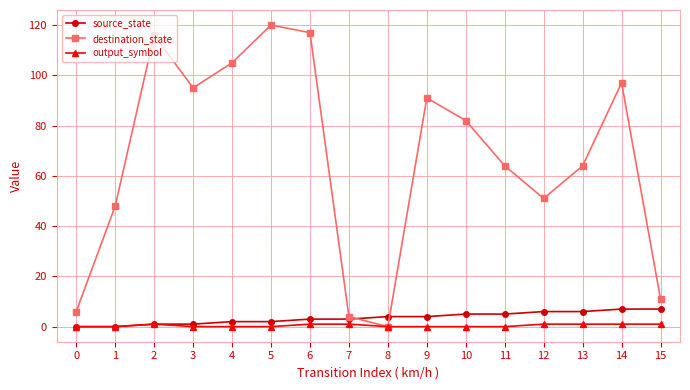

Reading left to right, list all the values displayed in this chart.

source_state: 0=0	1=0	2=1	3=1	4=2	5=2	6=3	7=3	8=4	9=4	10=5	11=5	12=6	13=6	14=7	15=7
destination_state: 0=6	1=48	2=116	3=95	4=105	5=120	6=117	7=4	8=0	9=91	10=82	11=64	12=51	13=64	14=97	15=11
output_symbol: 0=0	1=0	2=1	3=0	4=0	5=0	6=1	7=1	8=0	9=0	10=0	11=0	12=1	13=1	14=1	15=1